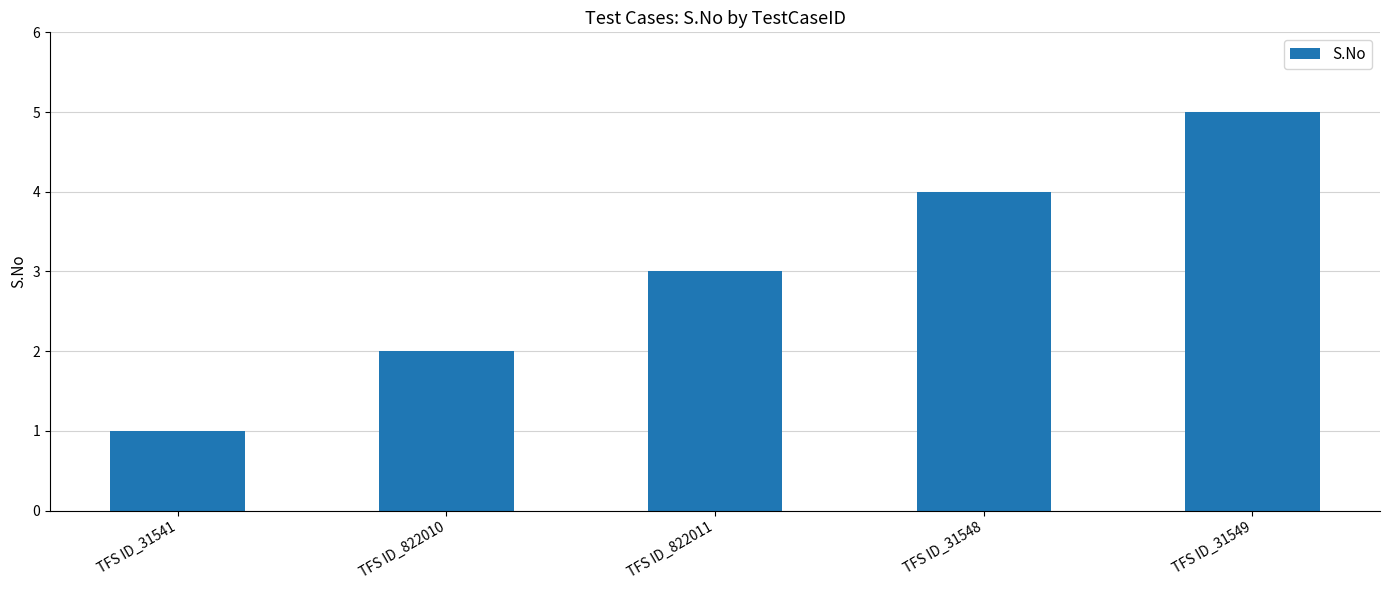

What is the label of the 4th bar from the right?

TFS ID_822010